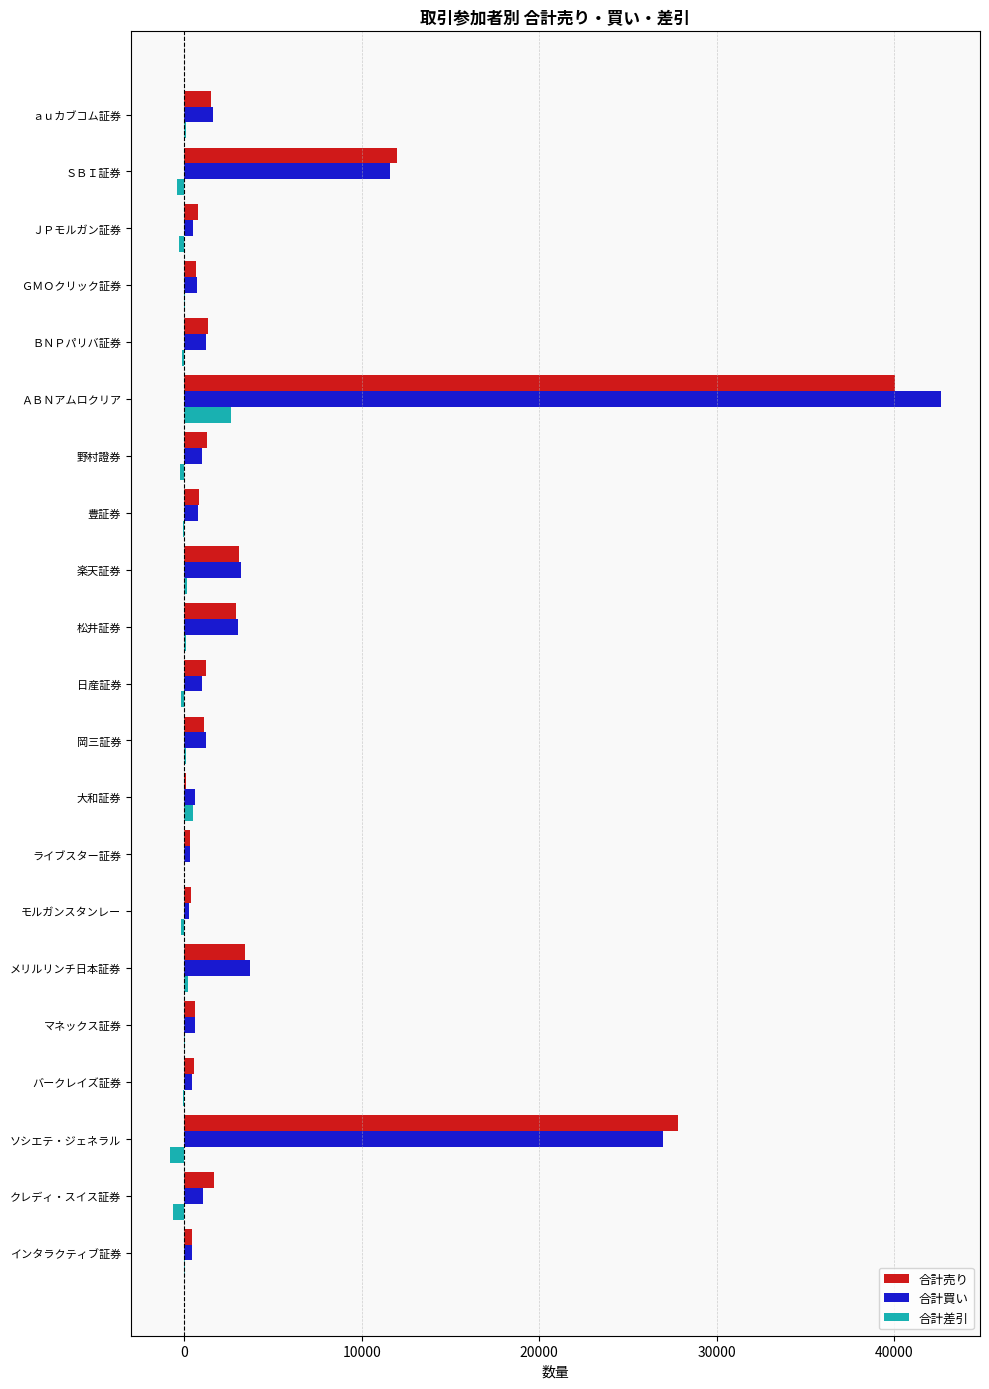

What is the sum of all 合計売り values?

102040.8